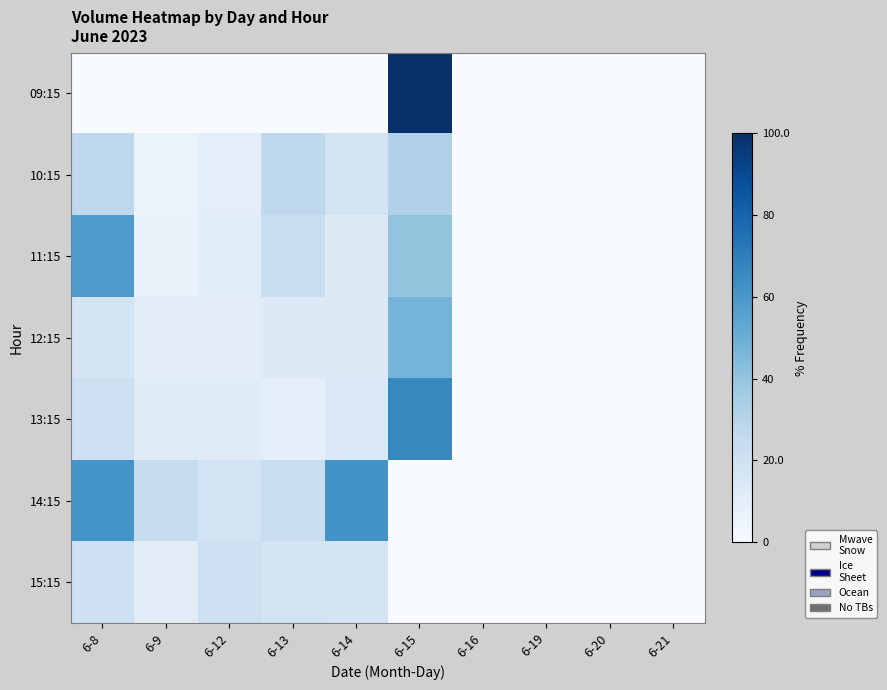

Reading right to left, what are all the values shown in this chart?

09:15: 6-21=0.0	6-20=0.0	6-19=0.0	6-16=0.0	6-15=100.0	6-14=0.0	6-13=0.0	6-12=0.0	6-9=0.0	6-8=0.0
10:15: 6-21=0.0	6-20=0.0	6-19=0.0	6-16=0.0	6-15=31.9	6-14=18.5	6-13=26.8	6-12=9.6	6-9=6.4	6-8=26.8
11:15: 6-21=0.0	6-20=0.0	6-19=0.0	6-16=0.0	6-15=40.1	6-14=12.8	6-13=23.1	6-12=11.5	6-9=7.0	6-8=58.6
12:15: 6-21=0.0	6-20=0.0	6-19=0.0	6-16=0.0	6-15=47.4	6-14=12.8	6-13=12.5	6-12=10.2	6-9=10.4	6-8=17.7
13:15: 6-21=0.0	6-20=0.0	6-19=0.0	6-16=0.0	6-15=66.1	6-14=13.8	6-13=9.4	6-12=12.0	6-9=12.1	6-8=21.2
14:15: 6-21=0.0	6-20=0.0	6-19=0.0	6-16=0.0	6-15=0.0	6-14=61.7	6-13=23.1	6-12=18.7	6-9=23.5	6-8=61.4
15:15: 6-21=0.0	6-20=0.0	6-19=0.0	6-16=0.0	6-15=0.0	6-14=17.6	6-13=18.5	6-12=21.2	6-9=11.0	6-8=20.7